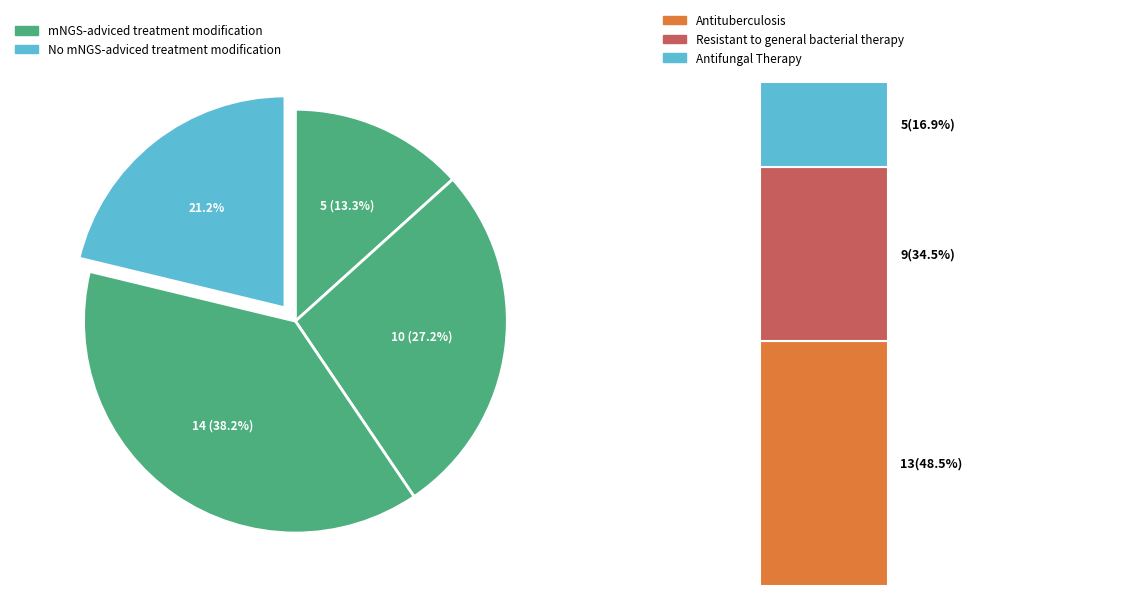

The 0.1172300628125451 slice represents 13% of the pie. True or false?

True